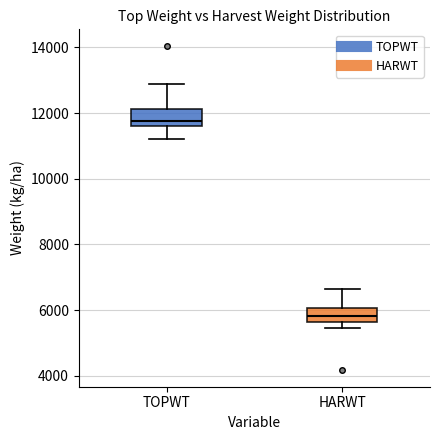

Reading left to right, read every box against the y-axis: the position of its median line, the range the box covers, and the ends of its whiskers. The values are not printed on the chart, so give them approximately, as read against the axis.

TOPWT: median 11800, box 11600 to 12200, whiskers 11200 to 12800
HARWT: median 5800, box 5600 to 6000, whiskers 5400 to 6600